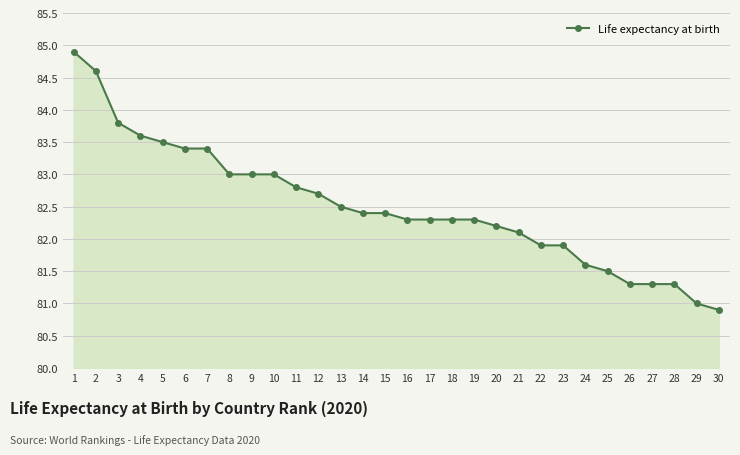

Is it true that the value at 13 is 82.5?

True